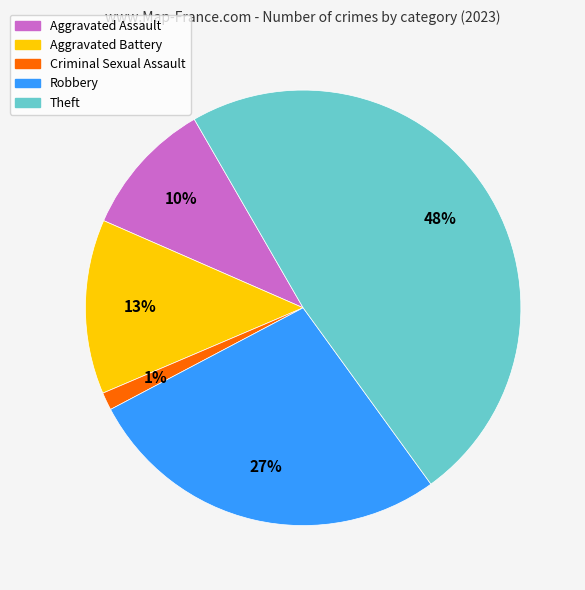

Is there any slice that represents more than half of the pie?

No